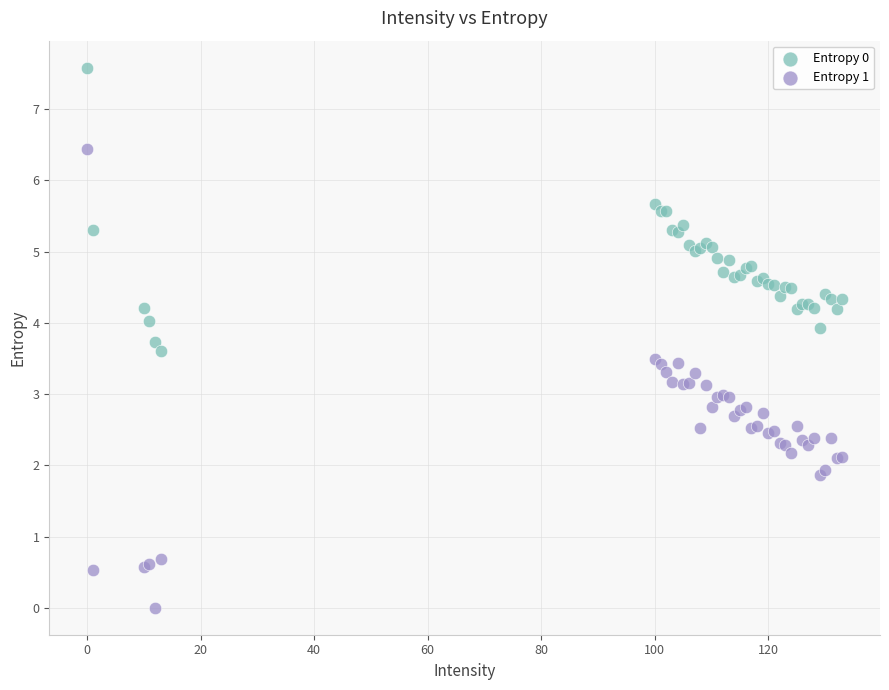

Which series has the widest spread of Y values?

Entropy 1